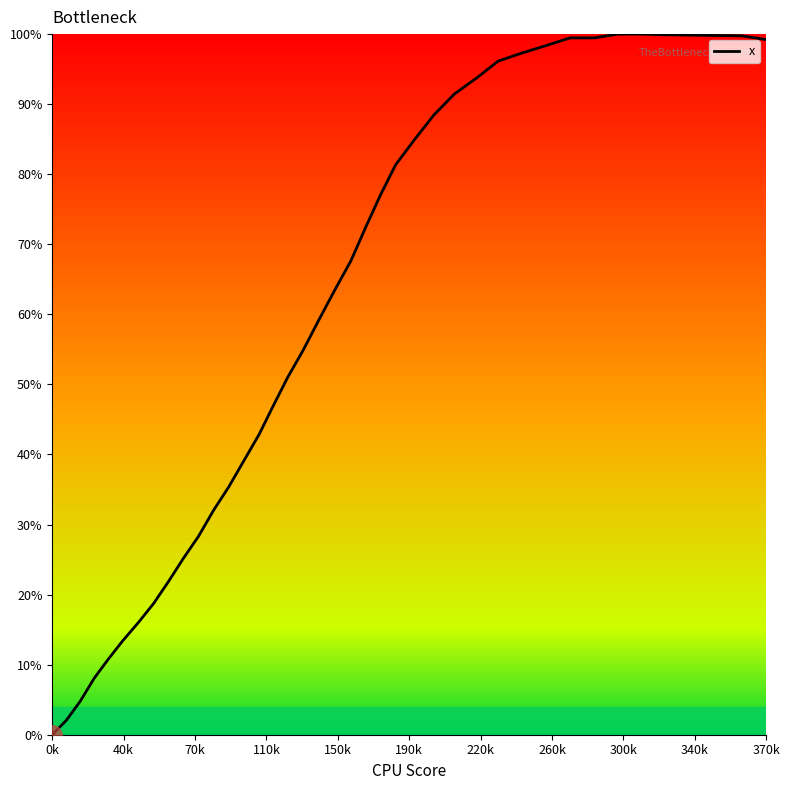

What is the difference between the maximum and minimum values?

100.0